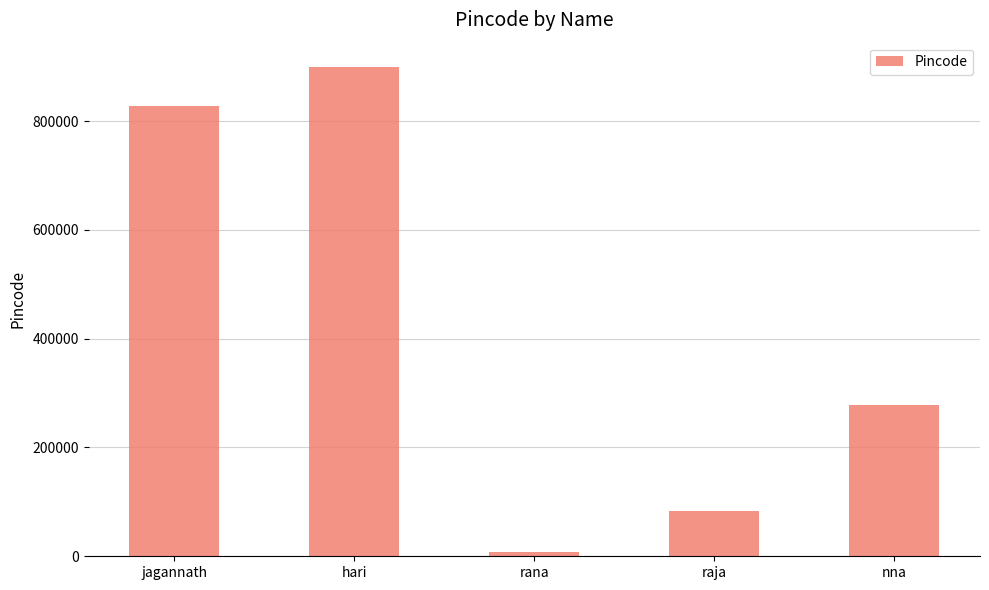

What is the maximum value shown in the chart?

899300